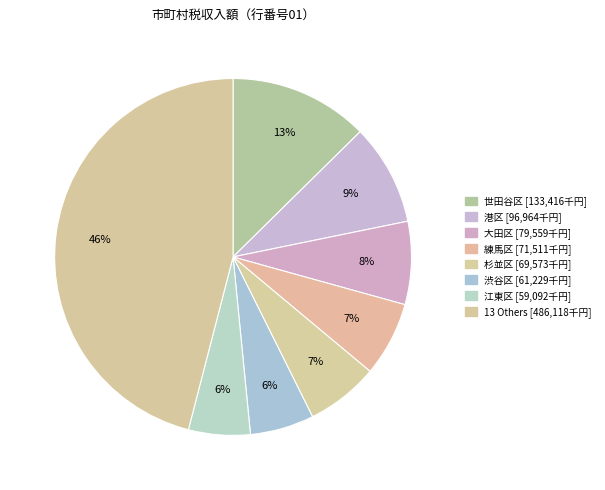

How many slices are in this pie chart?

8